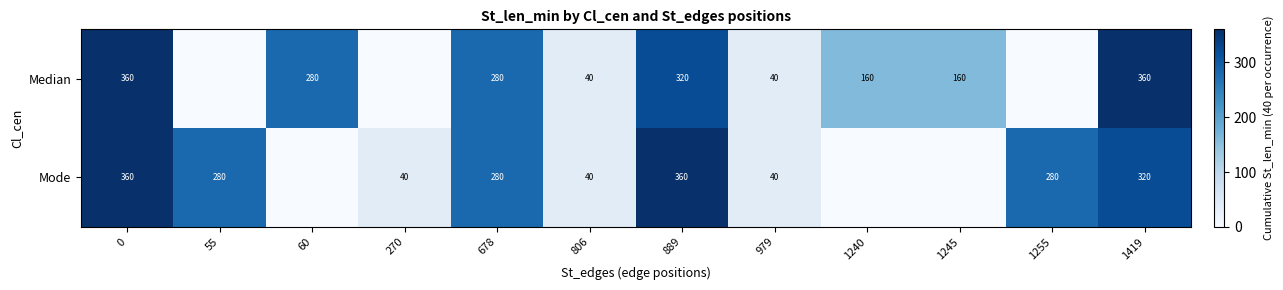

The value of Median at 806 is 13. True or false?

False